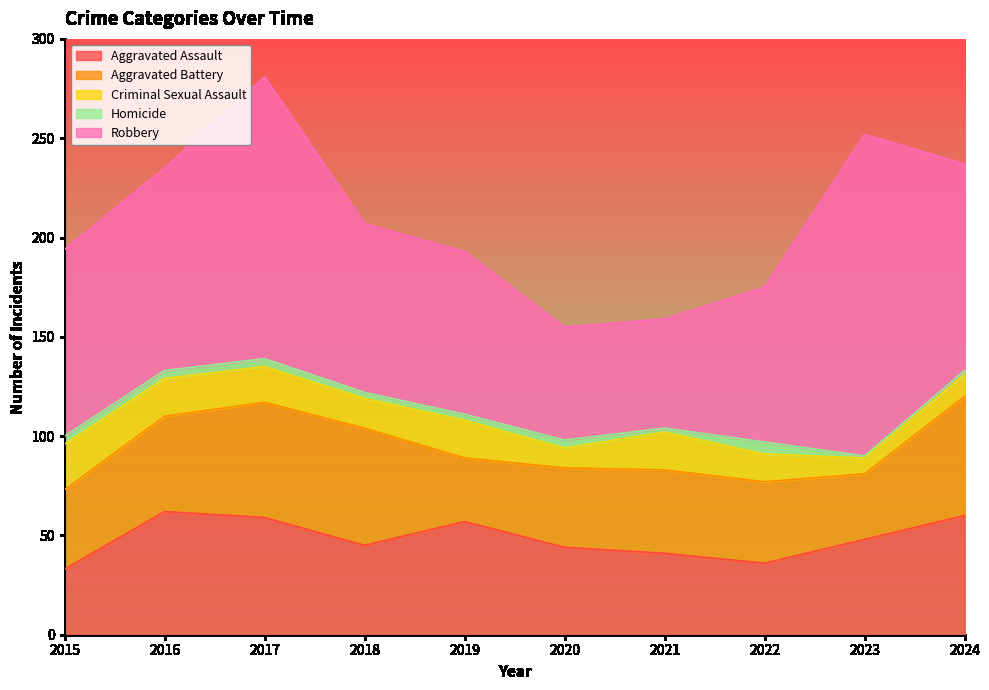

The Aggravated Assault series shows 36 at 2022. True or false?

True